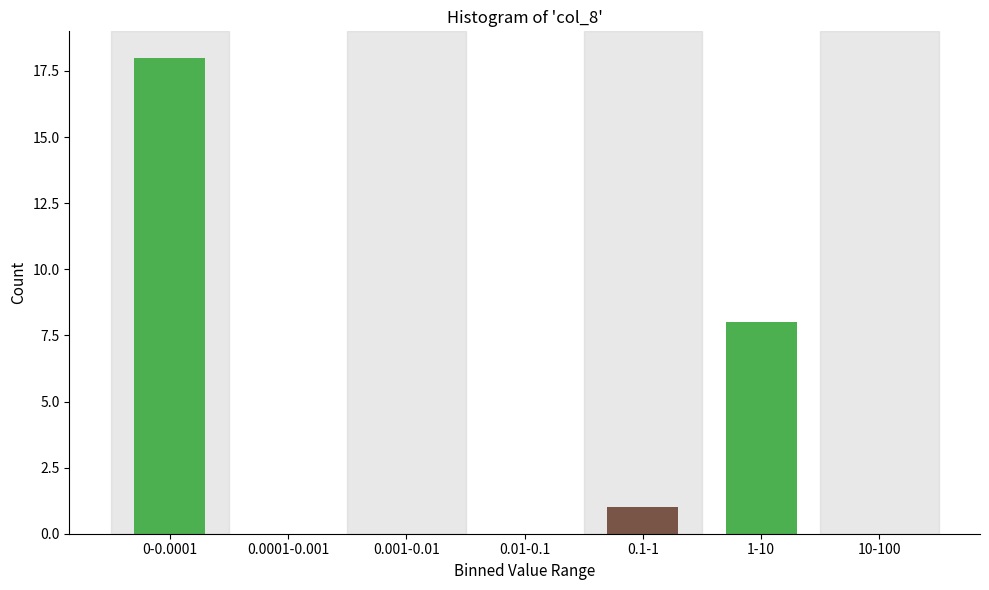

Reading right to left, list all the values displayed in this chart.

10-100=0	1-10=8	0.1-1=1	0.01-0.1=0	0.001-0.01=0	0.0001-0.001=0	0-0.0001=18